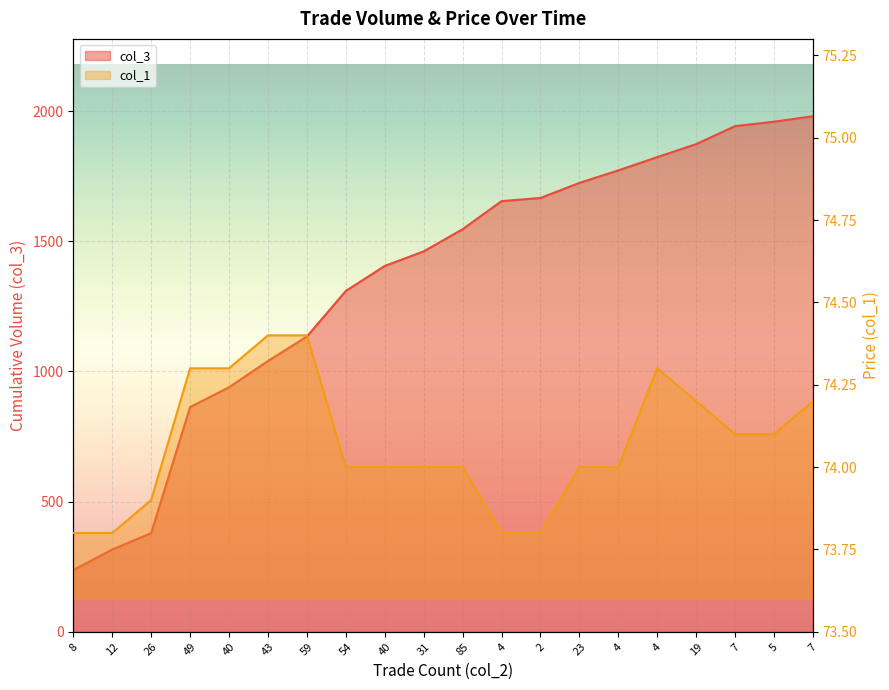

Reading right to left, list all the values displayed in this chart.

col_3: 7=1980.0	5=1959.0	7=1942.0	19=1873.0	4=1823.0	4=1772.0	23=1724.0	2=1666.0	4=1654.0	85=1546.0	31=1461.0	40=1405.0	54=1309.0	59=1134.0	43=1040.0	40=939.0	49=863.0	26=379.0	12=316.0	8=237.0
col_1: 7=74.2	5=74.1	7=74.1	19=74.2	4=74.3	4=74.0	23=74.0	2=73.8	4=73.8	85=74.0	31=74.0	40=74.0	54=74.0	59=74.4	43=74.4	40=74.3	49=74.3	26=73.9	12=73.8	8=73.8